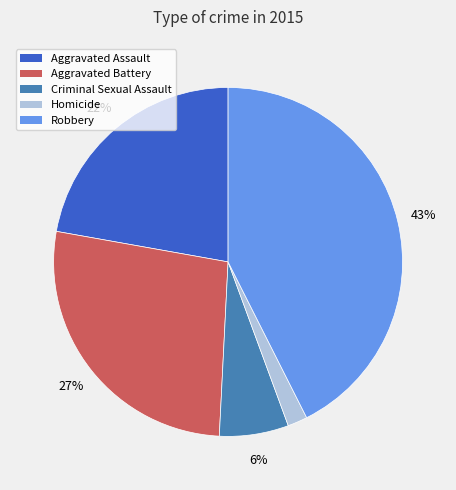

Does any single category account for the majority?

No